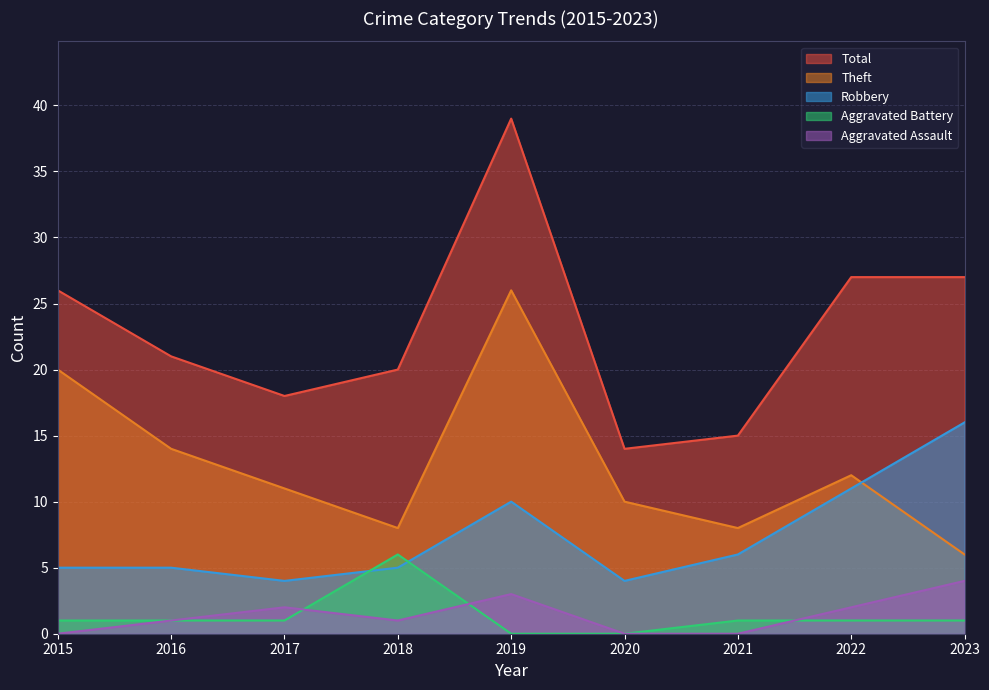

What is the difference between the highest and lowest values at 2015?

26